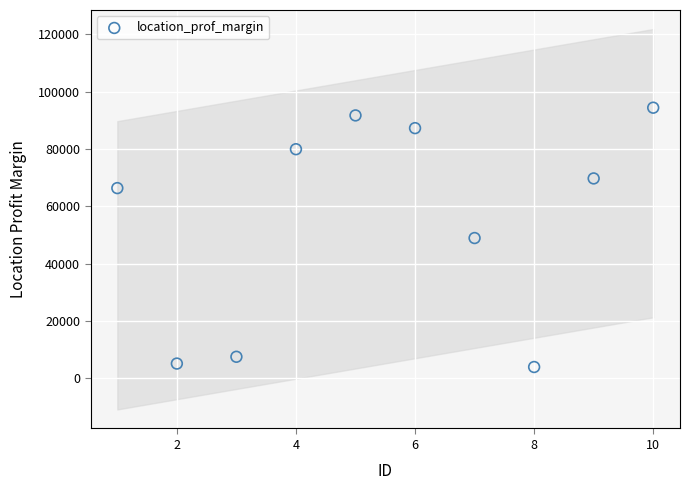

What is the range of Y values (max minus min)?

90484